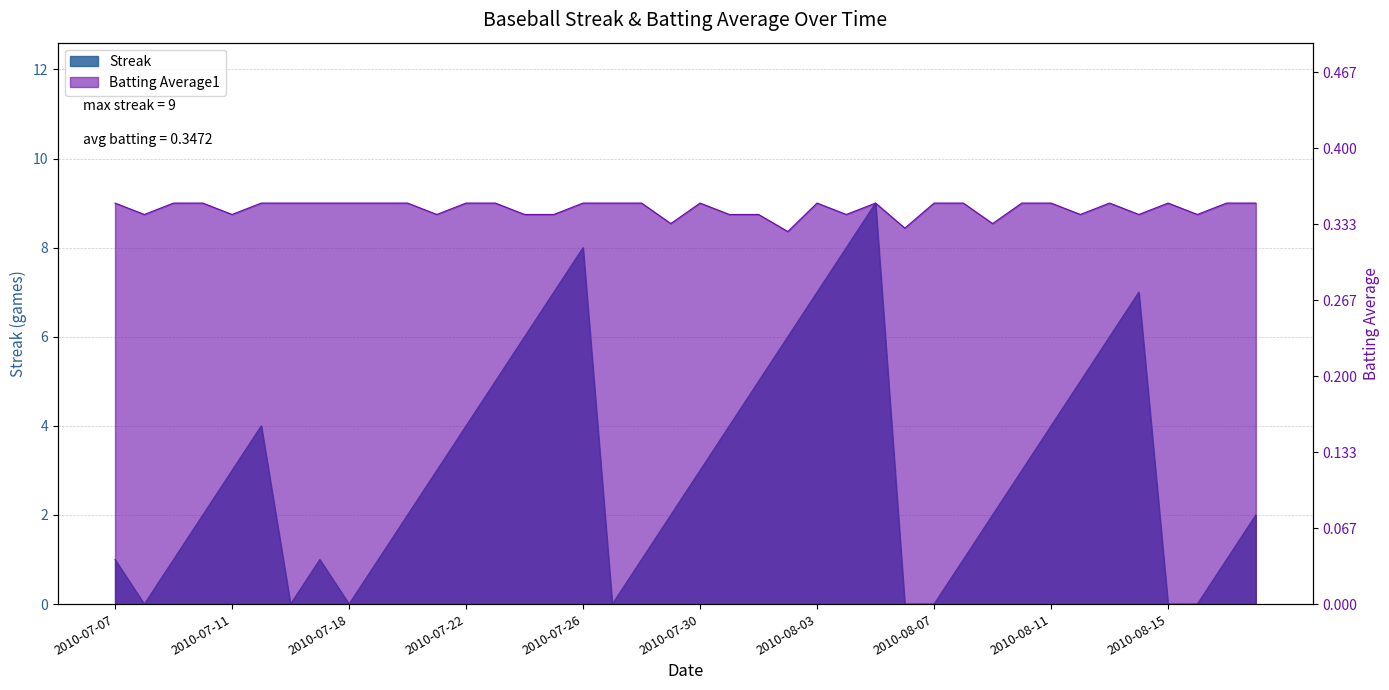

Which category has the highest value in the Batting Average1 series?

2010-07-07